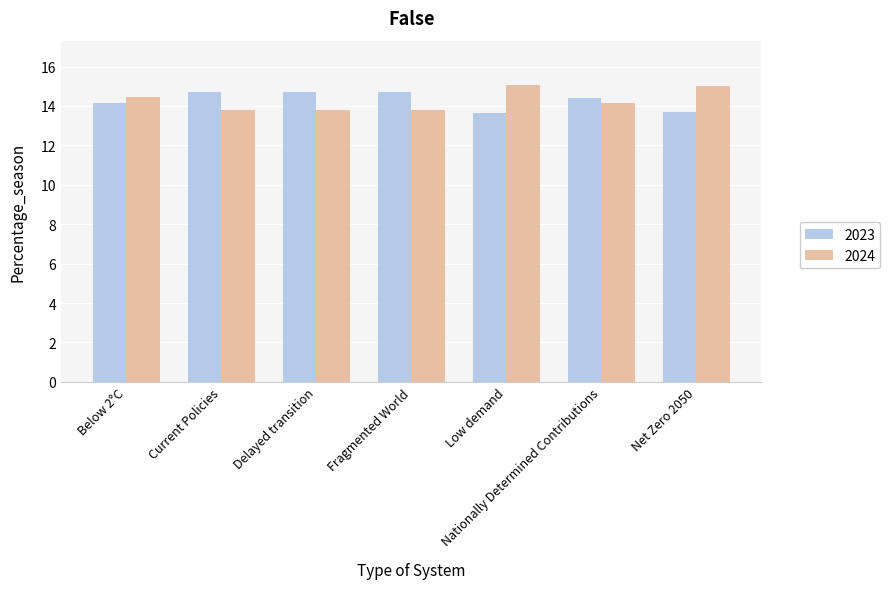

What is the highest value of the 2024 series?

15.1